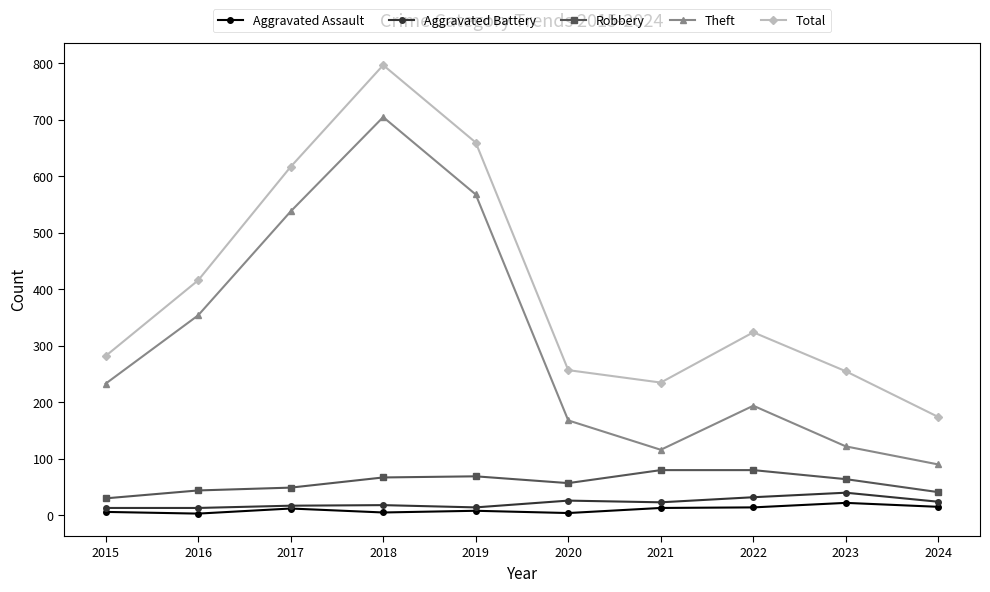

True or false: Total has a value of 558 at 2016.

False